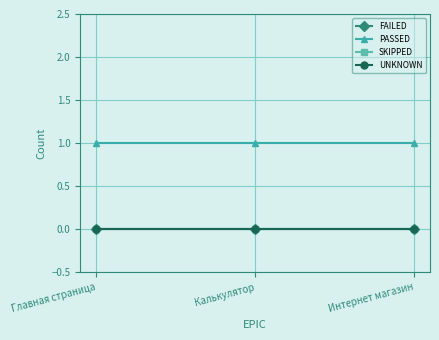

Between Главная страница and Калькулятор, which is larger?

Главная страница